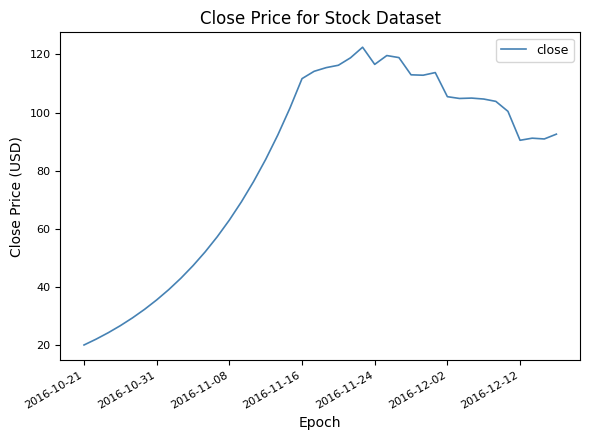

How many categories are shown in the chart?

40